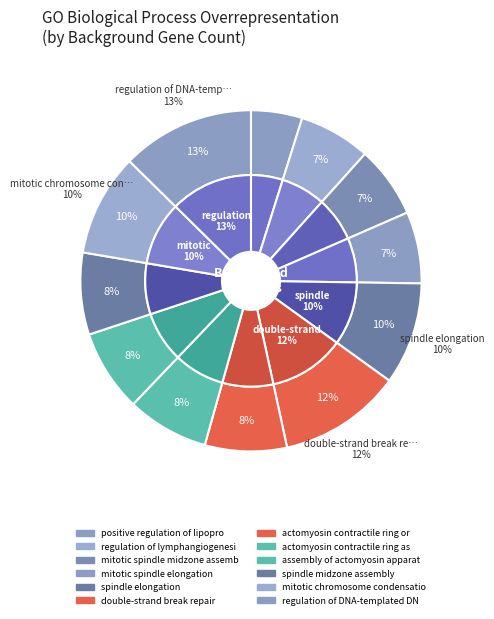

What percentage is NOT represented by assembly of actomyosin apparatus?

92.2%